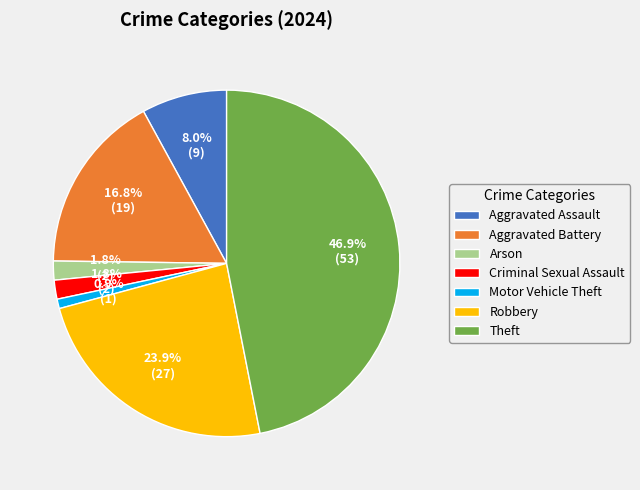

Which slice is the smallest?

Motor Vehicle Theft